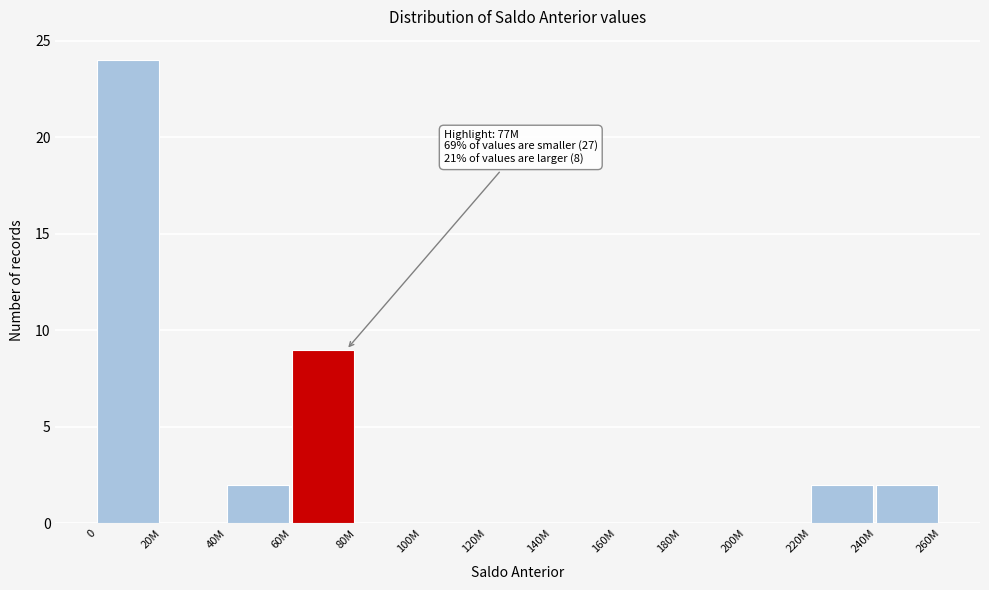

Reading right to left, list all the values displayed in this chart.

240M=2	220M=2	200M=0	180M=0	160M=0	140M=0	120M=0	100M=0	80M=0	60M=9	40M=2	20M=0	0=24